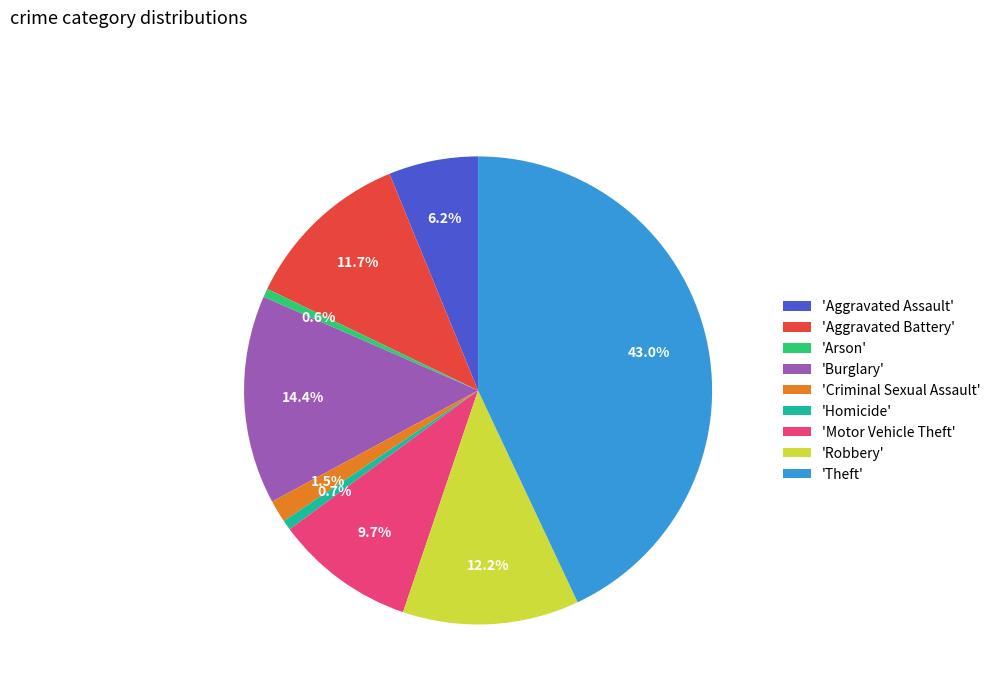

Which category has the biggest portion of the pie?

'Theft'